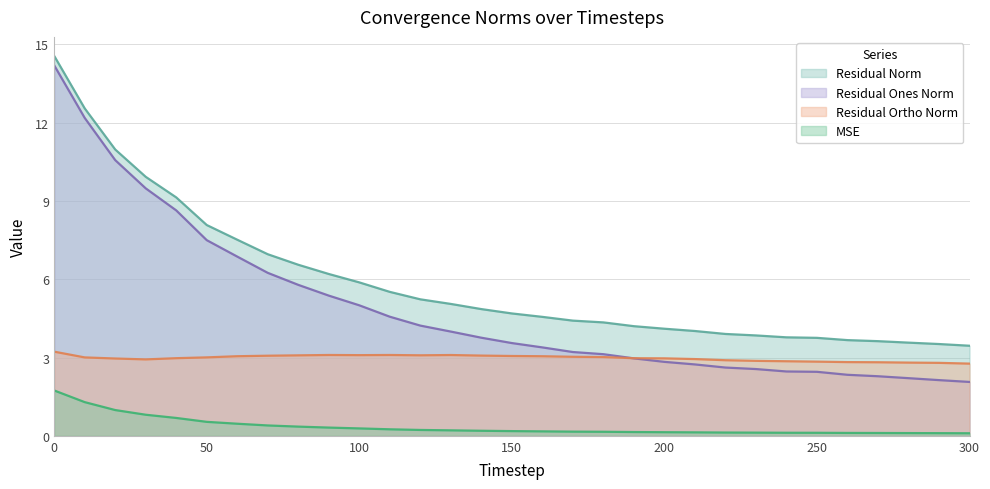

Reading left to right, transcribe all the data shown in this chart.

mse: 1.7	1.3	1.0	0.8	0.7	0.5	0.5	0.4	0.4	0.3	0.3	0.2	0.2	0.2	0.2	0.2	0.2	0.2	0.2	0.1	0.1	0.1	0.1	0.1	0.1	0.1	0.1	0.1	0.1	0.1	0.1
res_ones_norm: 14.2	12.2	10.6	9.5	8.6	7.5	6.9	6.2	5.8	5.4	5.0	4.6	4.2	4.0	3.8	3.6	3.4	3.2	3.1	3.0	2.8	2.7	2.6	2.6	2.5	2.5	2.3	2.3	2.2	2.1	2.1
res_ortho_norm: 3.2	3.0	3.0	2.9	3.0	3.0	3.1	3.1	3.1	3.1	3.1	3.1	3.1	3.1	3.1	3.1	3.0	3.0	3.0	3.0	3.0	2.9	2.9	2.9	2.9	2.8	2.8	2.8	2.8	2.8	2.8
residual_norm: 14.6	12.5	11.0	9.9	9.1	8.1	7.5	7.0	6.6	6.2	5.9	5.5	5.2	5.1	4.9	4.7	4.6	4.4	4.3	4.2	4.1	4.0	3.9	3.8	3.8	3.8	3.7	3.6	3.6	3.5	3.5